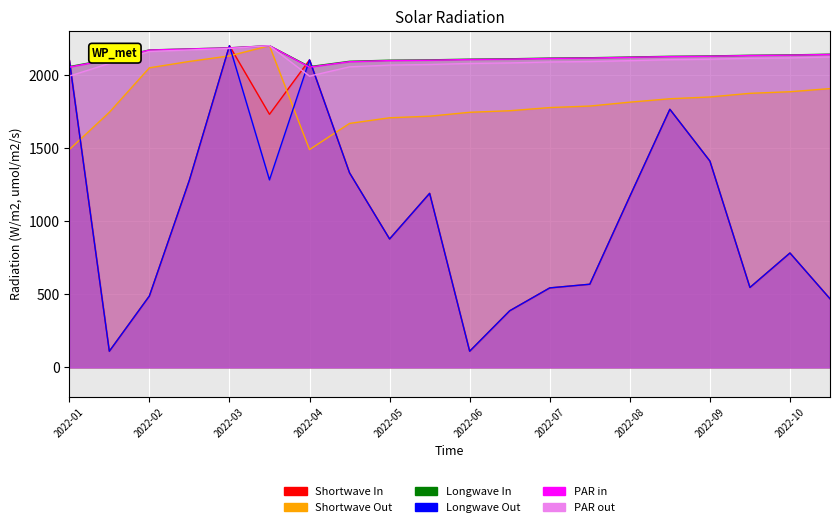

What is the label of the 2nd point from the left?

2022-01-15